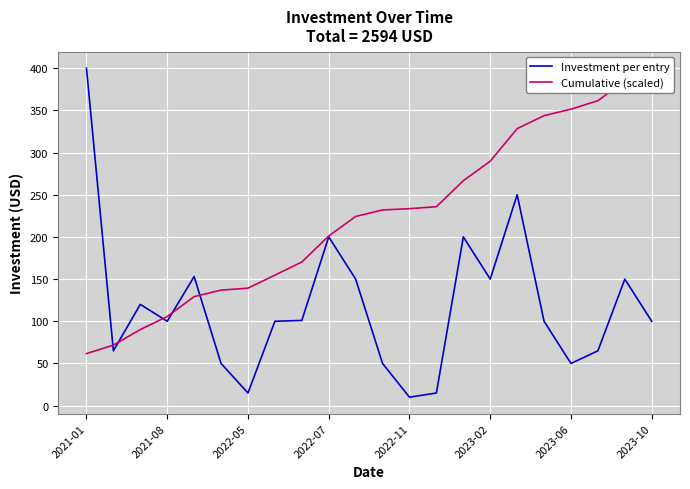

How many categories are shown in the chart?

22